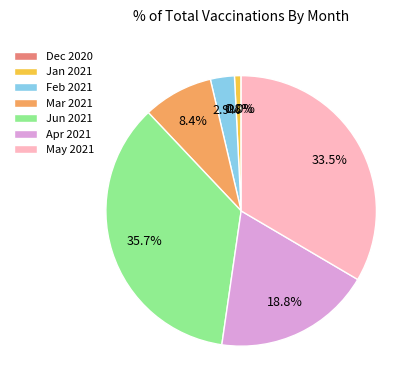

To the nearest percent, what is the average slice percentage?

14%